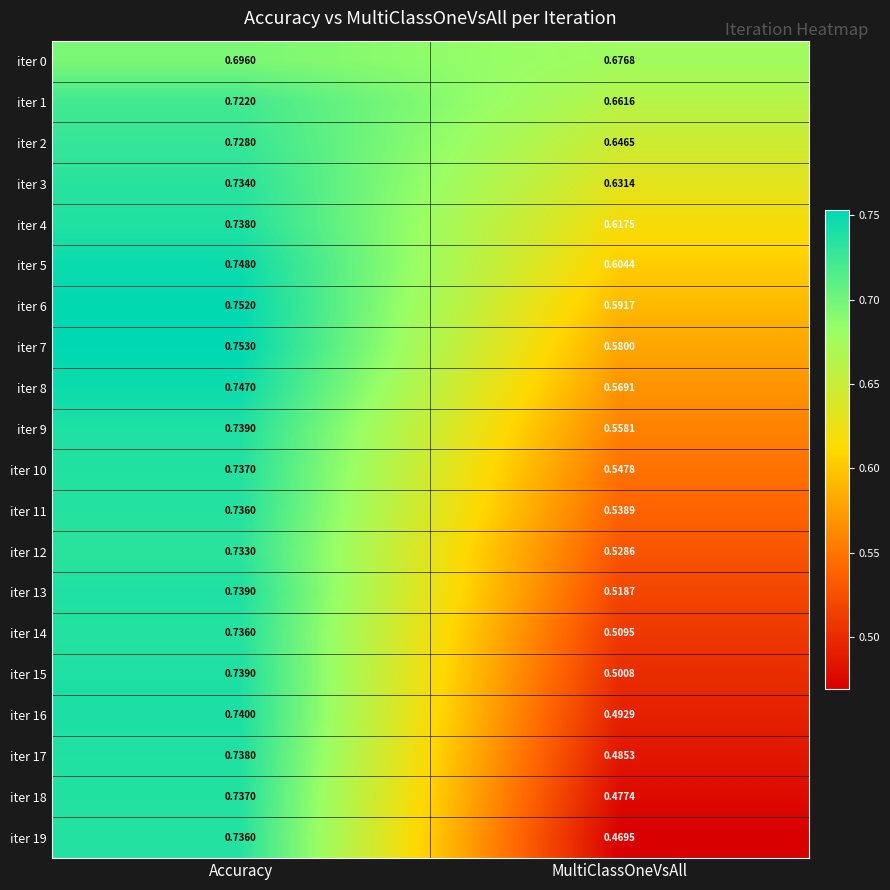

Is the value of iter 18 at MultiClassOneVsAll greater than the value of iter 14 at MultiClassOneVsAll?

No